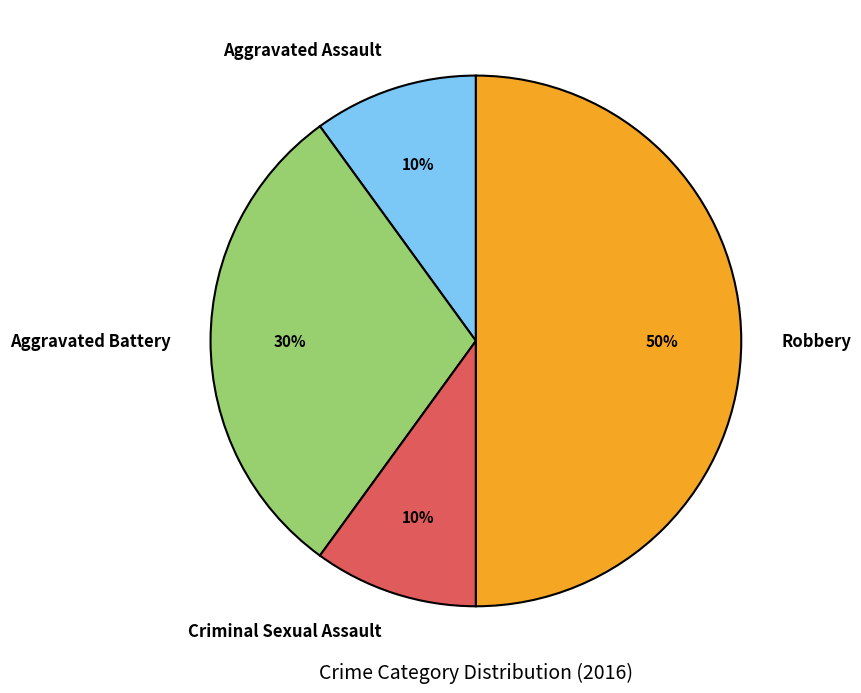

How many segments does this pie chart have?

4